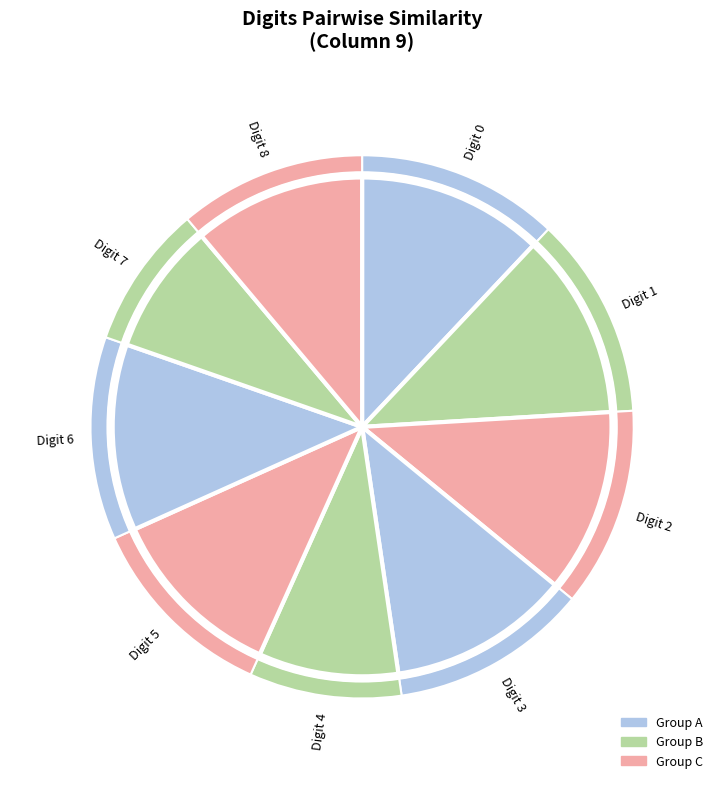

Which has a higher value, 6 or 0?

6